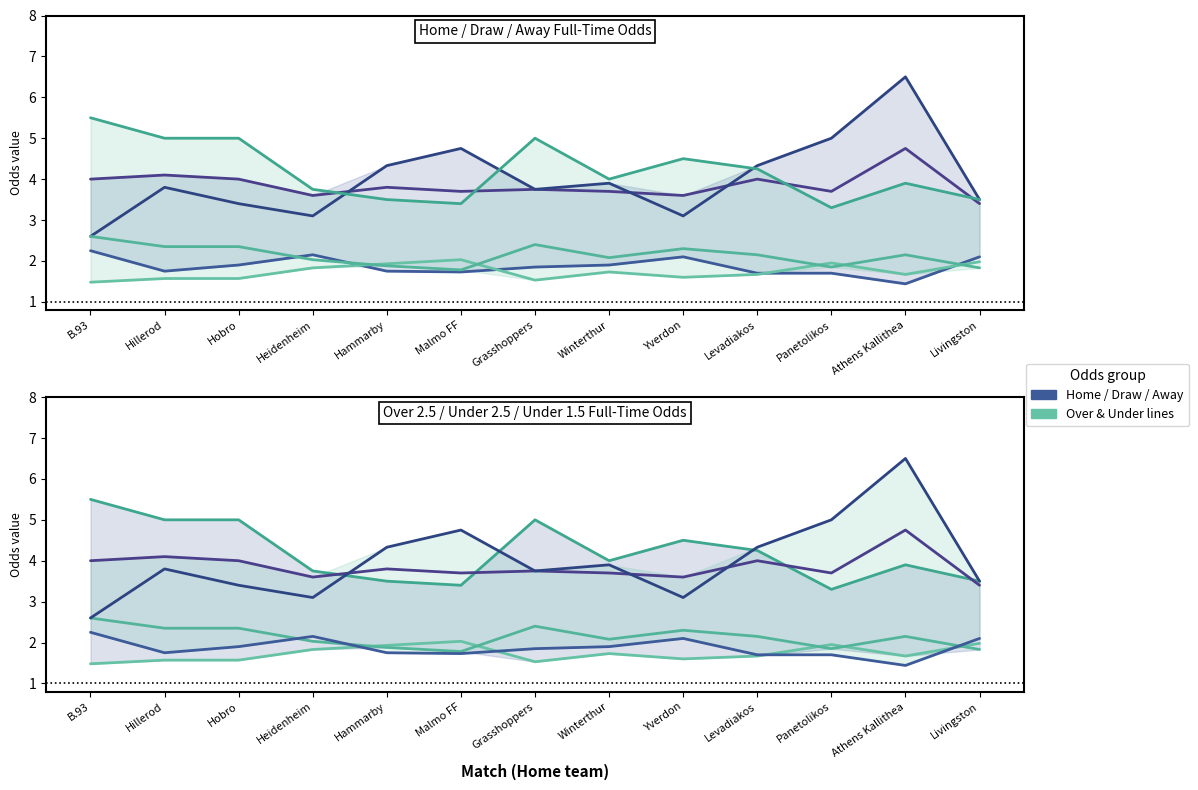

In Odd_Under15_FT, how many points are higher than both neighbors (excluding endpoints)?

3